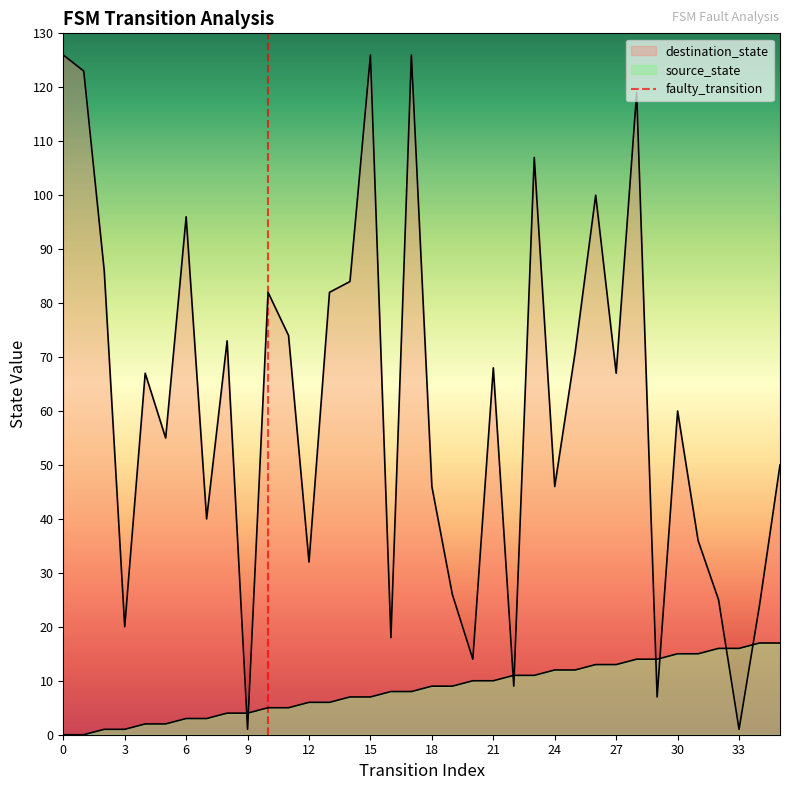

Rank the series by their maximum value, from lowest to highest.

source_state, destination_state